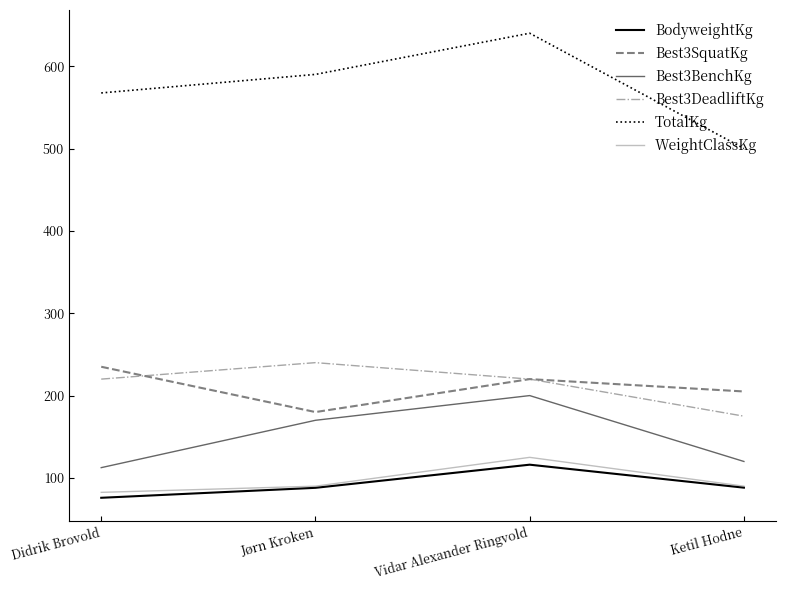

What is the difference between the maximum and minimum values in the BodyweightKg series?

40.2